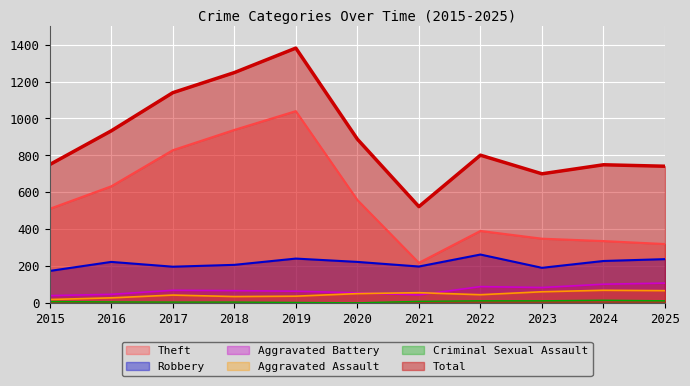

How many lines are shown in the chart?

6